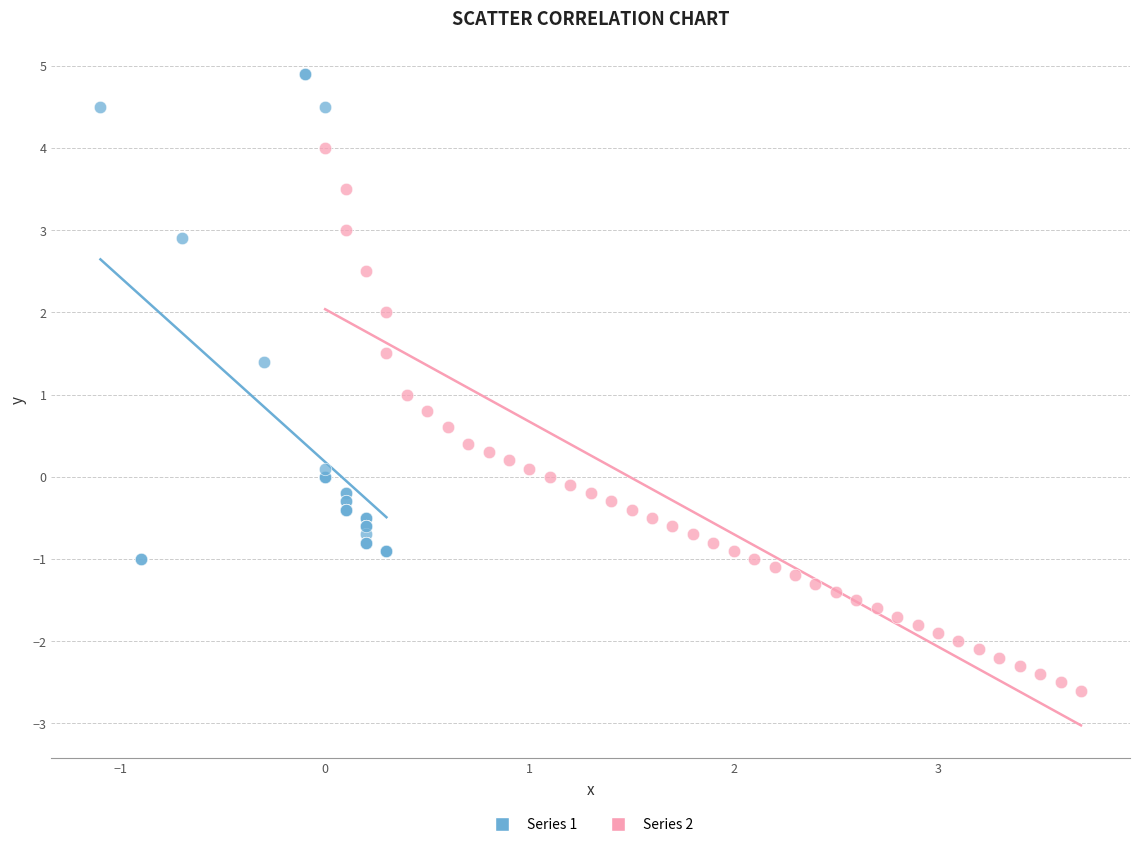

Which series has the largest Y range (max minus min)?

Series 2